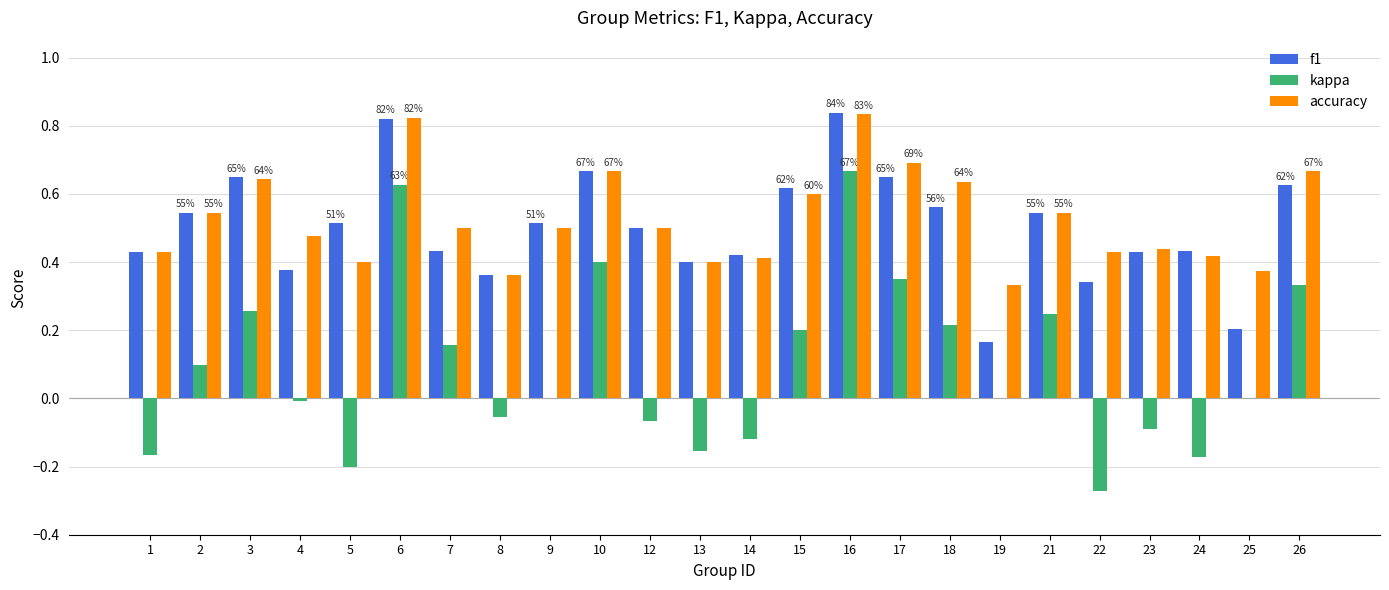

What are all the series names shown in the legend?

f1, kappa, accuracy